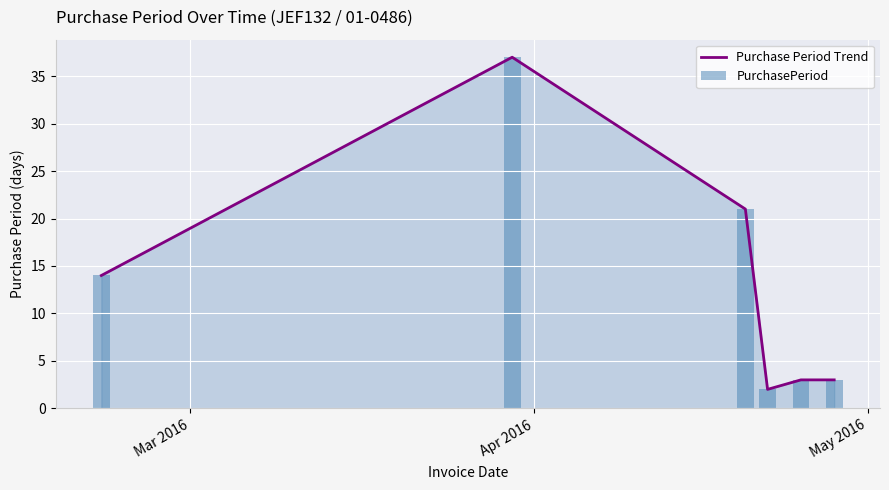

At which category is the sum across all series the highest?

Apr 2016